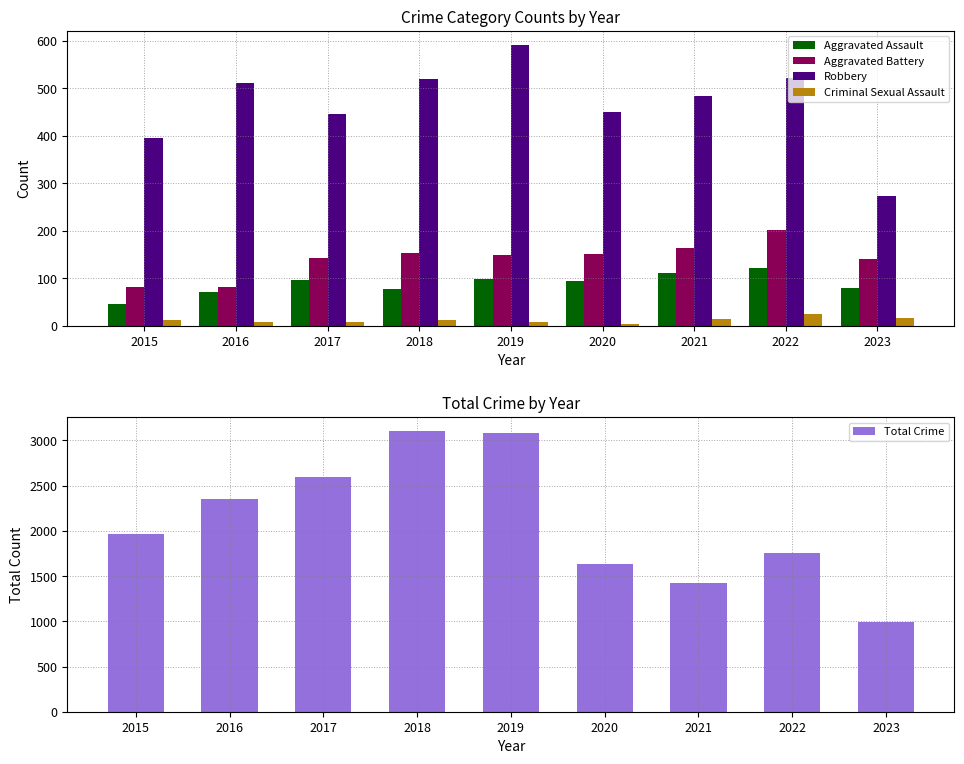

What is the sum of the Aggravated Battery values at 2017 and 2021?

305